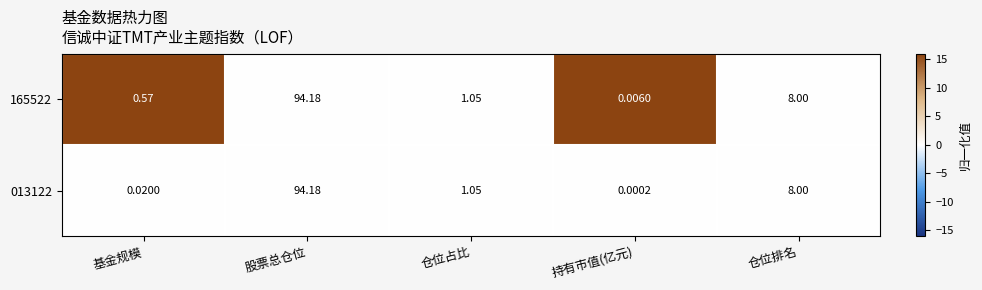

At which label does 165522 first exceed 1?

股票总仓位